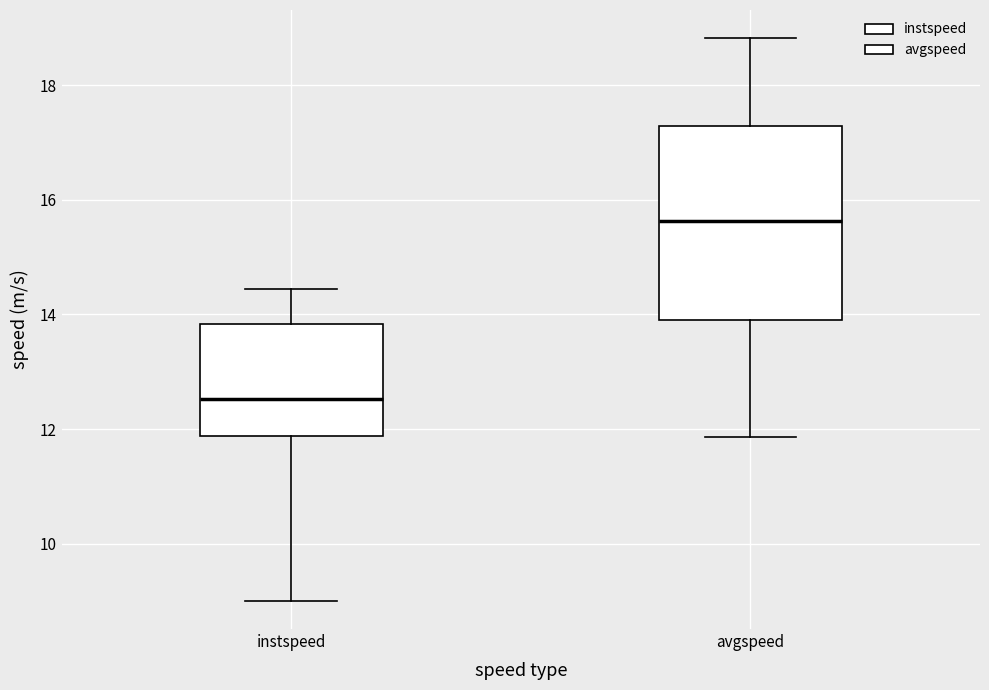

Which box has the lowest median line?

instspeed